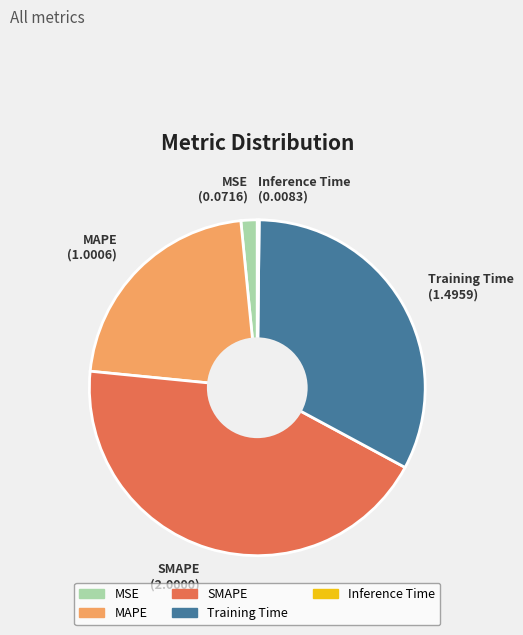

Does SMAPE represent more than half of the total?

No